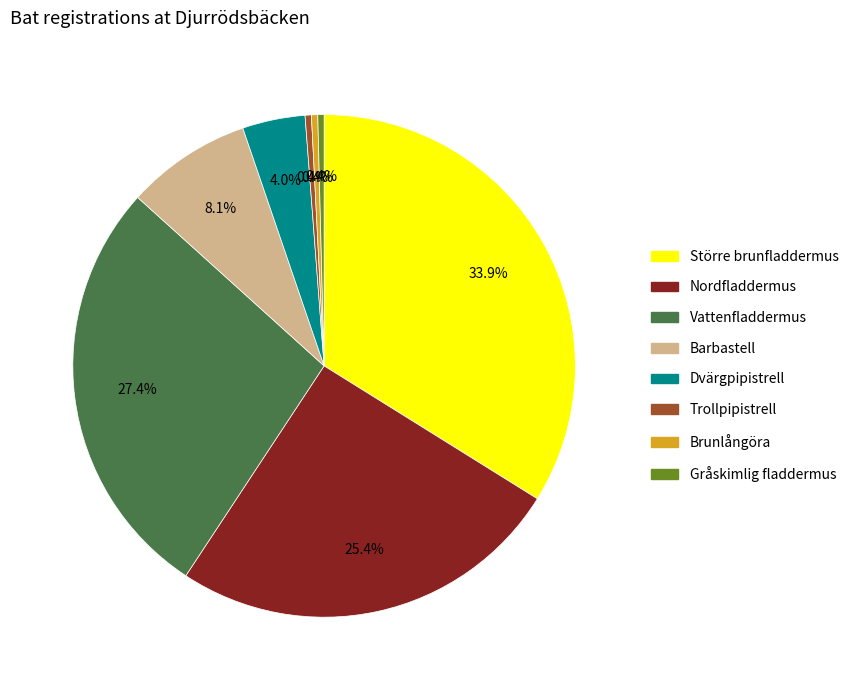

True or false: Gråskimlig fladdermus accounts for 0% of the total.

True